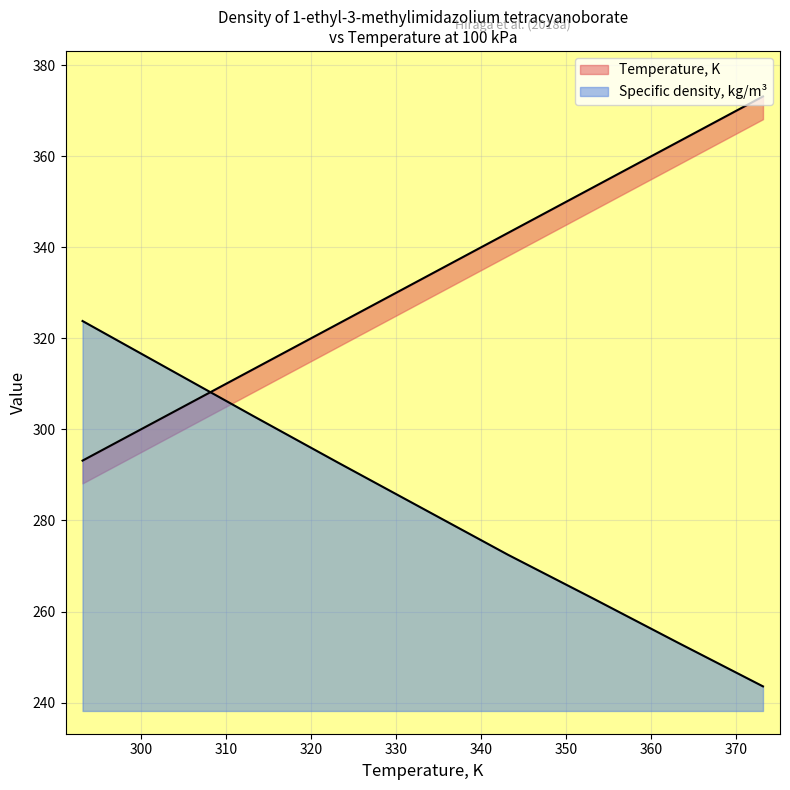

How many values in the Temperature, K series exceed 333?

5